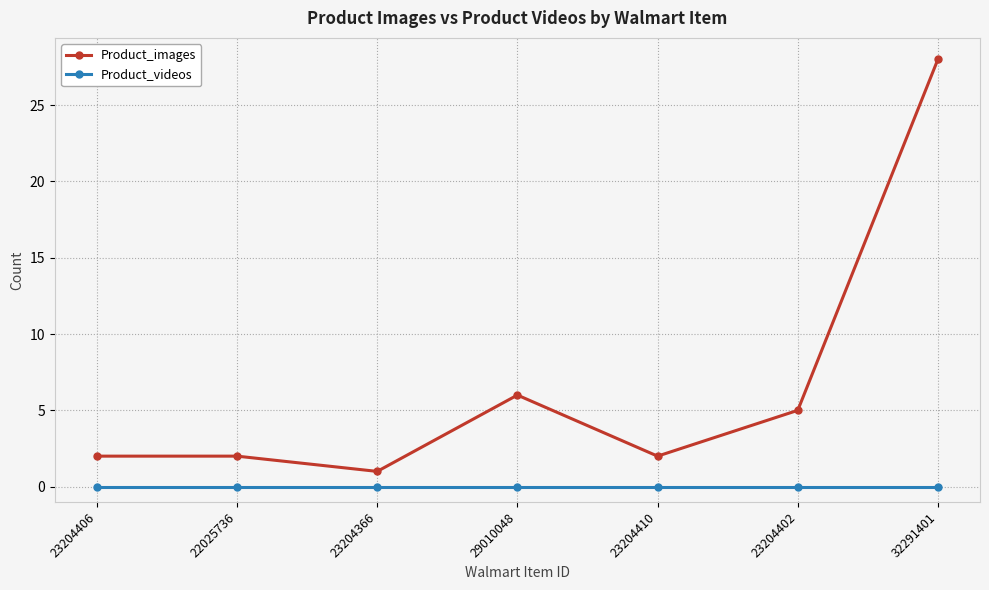

What are all the series names shown in the legend?

Product_images, Product_videos